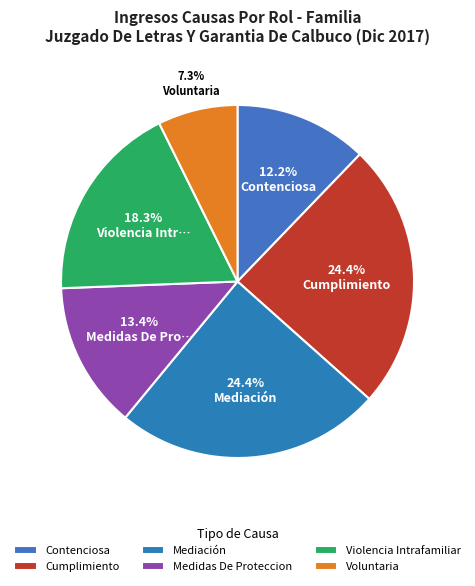

Is there a majority slice in this chart?

No